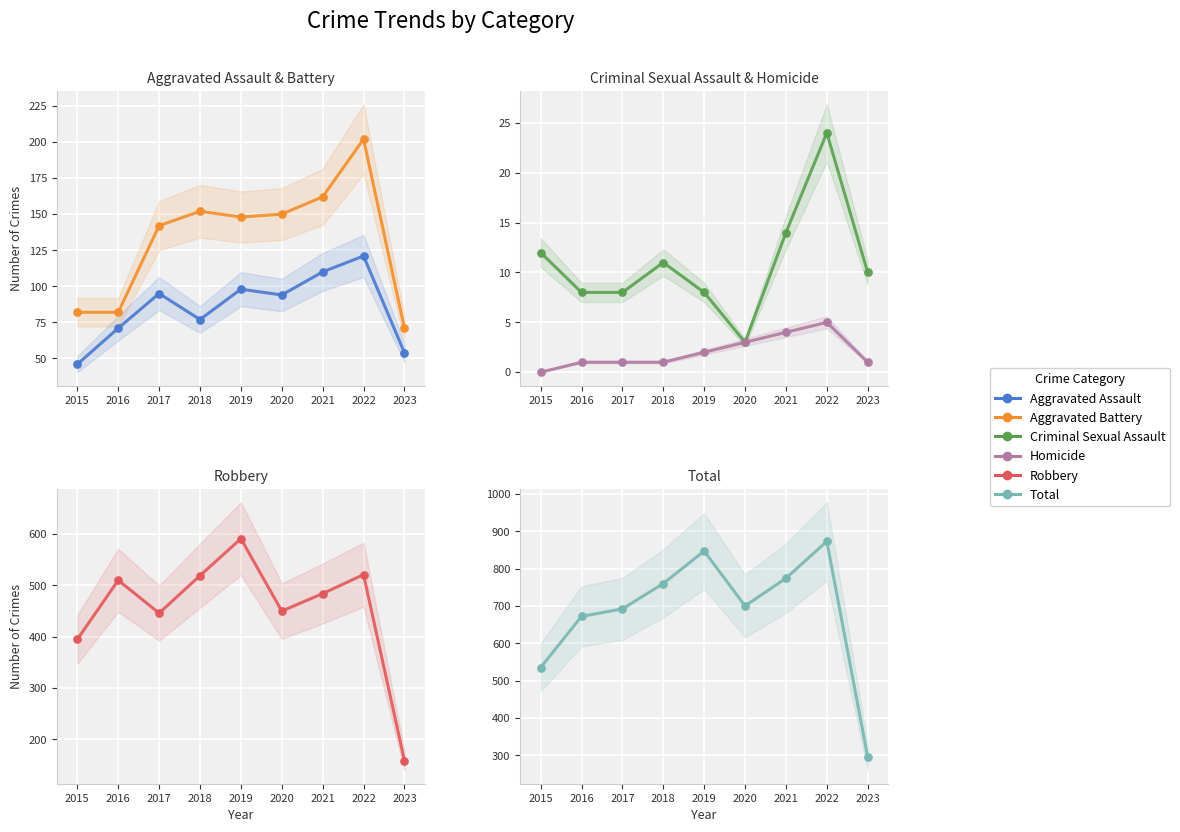

What are all the series names shown in the legend?

Aggravated Assault, Aggravated Battery, Criminal Sexual Assault, Homicide, Robbery, Total